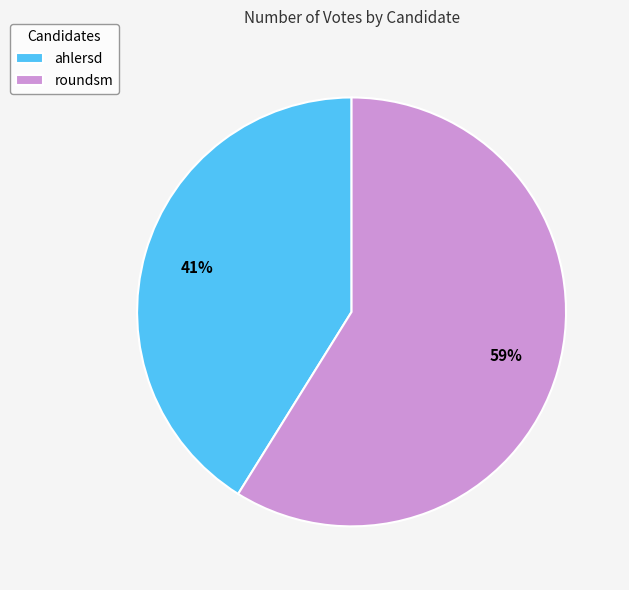

To the nearest percent, what portion does roundsm represent?

59%